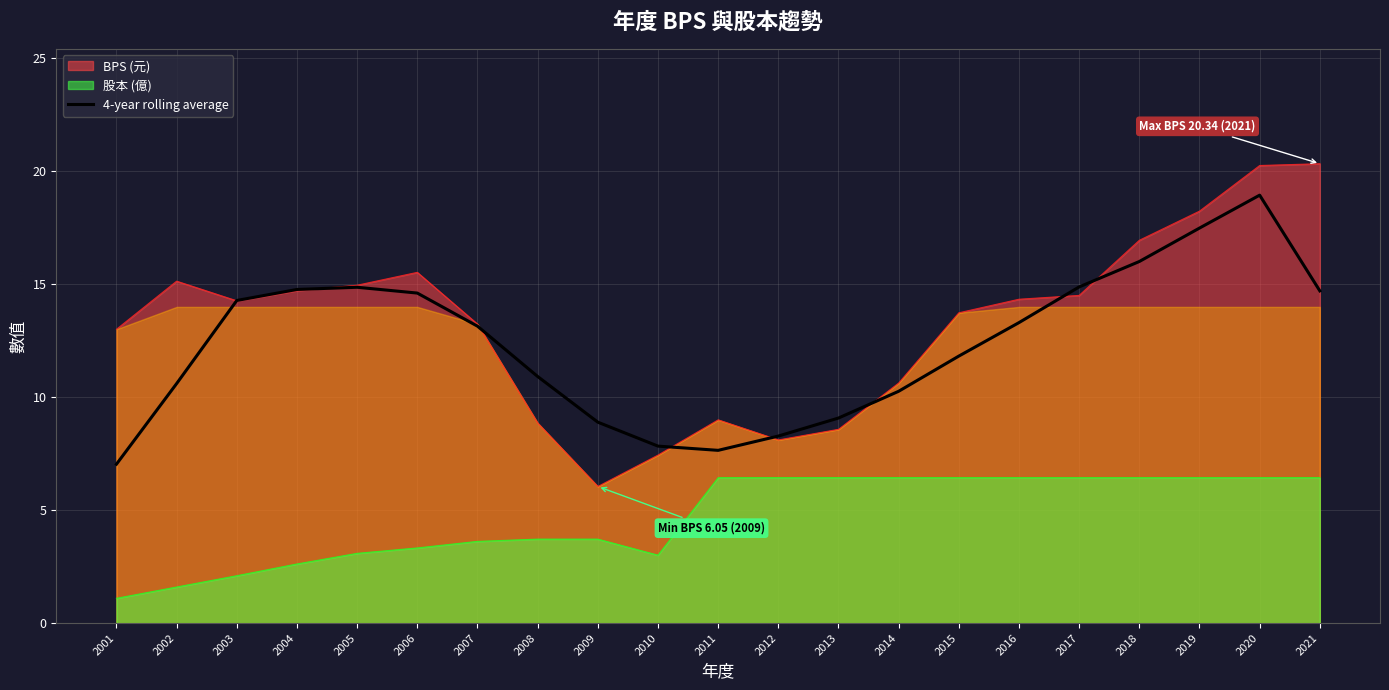

Is the value of 股本 (億) at 2002 greater than the value of BPS (元) at 2002?

No